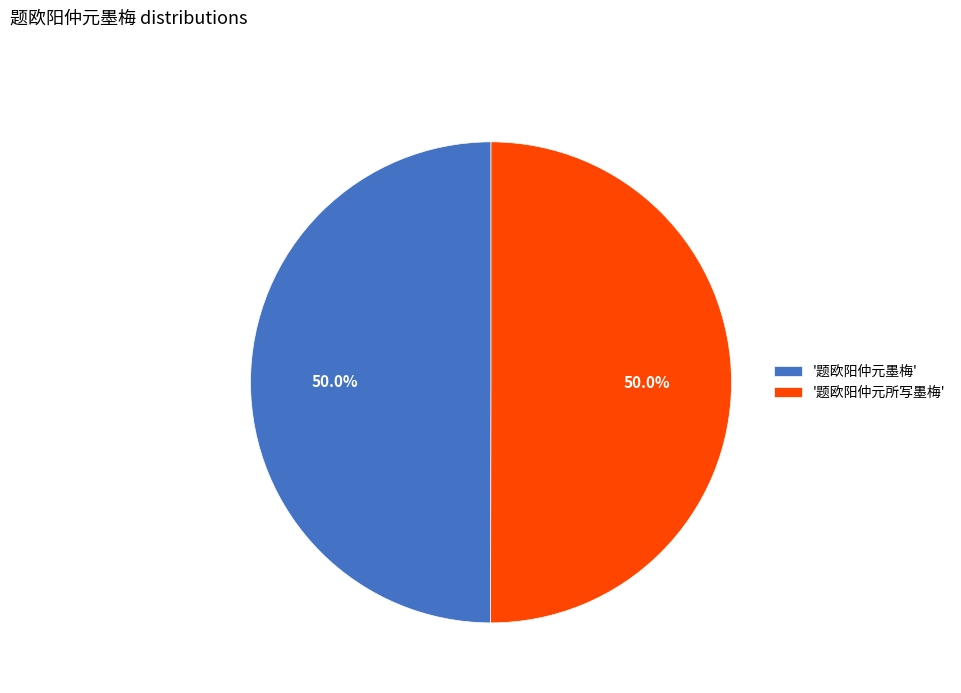

Is the sum of '题欧阳仲元所写墨梅' and '题欧阳仲元墨梅' greater than half?

Yes